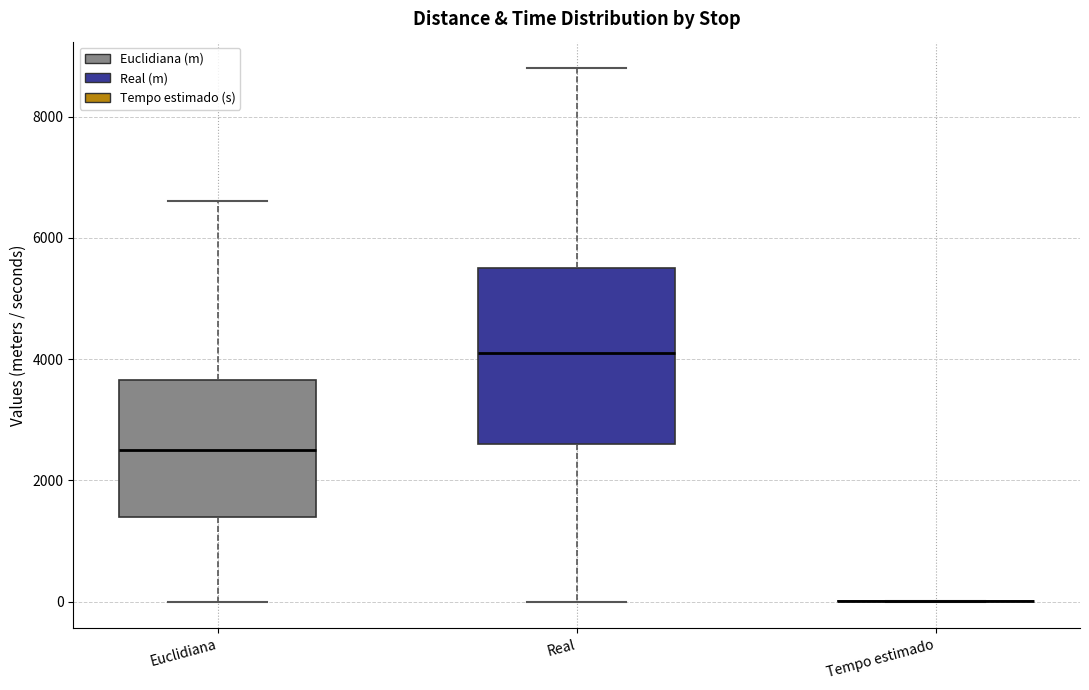

Where is the upper edge of the box for Euclidiana on the y-axis? The values are not printed on the chart, so give them approximately, as read against the axis.

3600